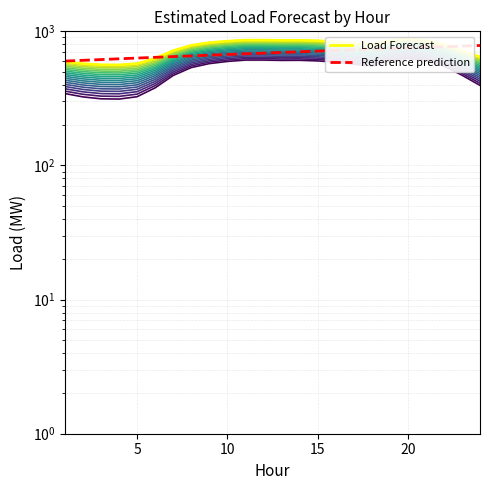

Between 6 and 4, which is larger?

6